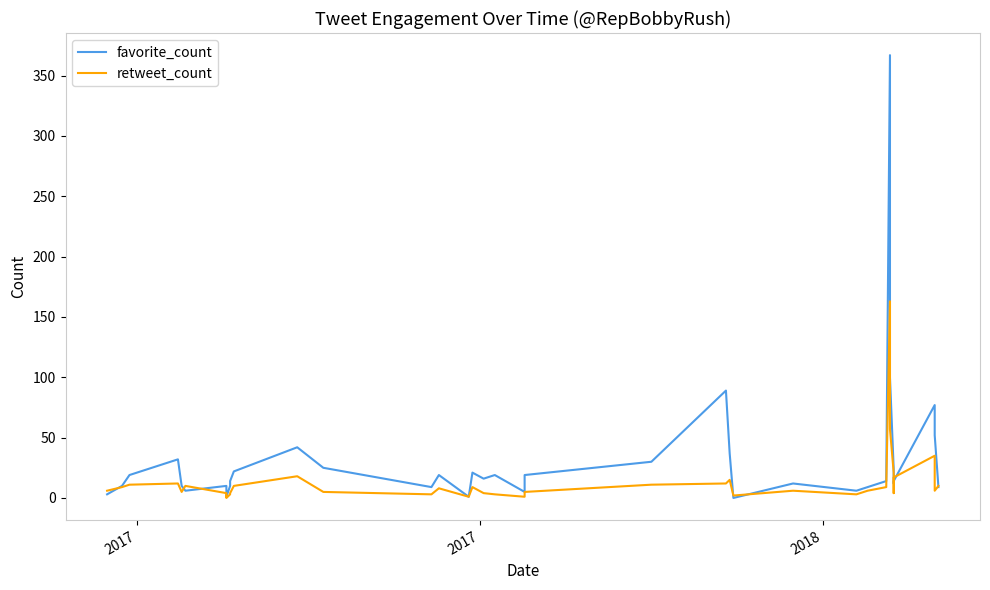

After their last crossing, which series has the higher values: favorite_count or retweet_count?

retweet_count